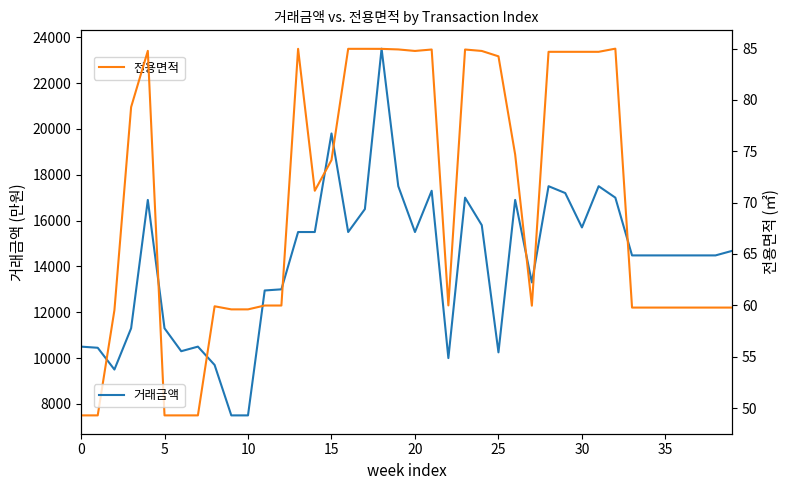

Rank the series by their average value, from lowest to highest.

전용면적, 거래금액